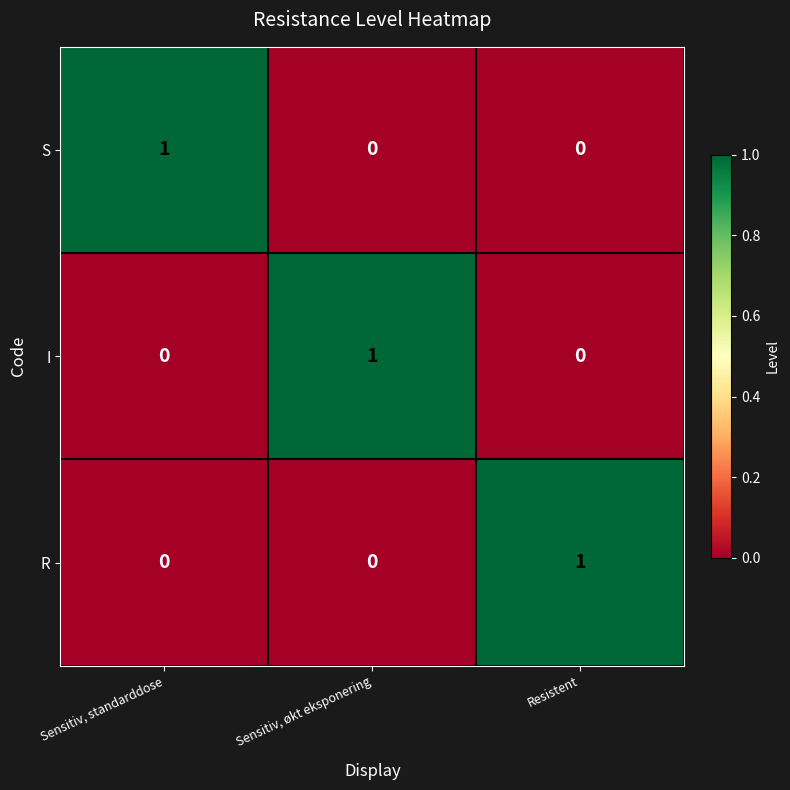

At which label does R reach its peak?

Resistent